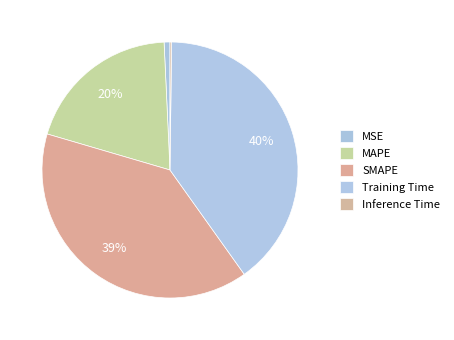

Is there a majority slice in this chart?

No